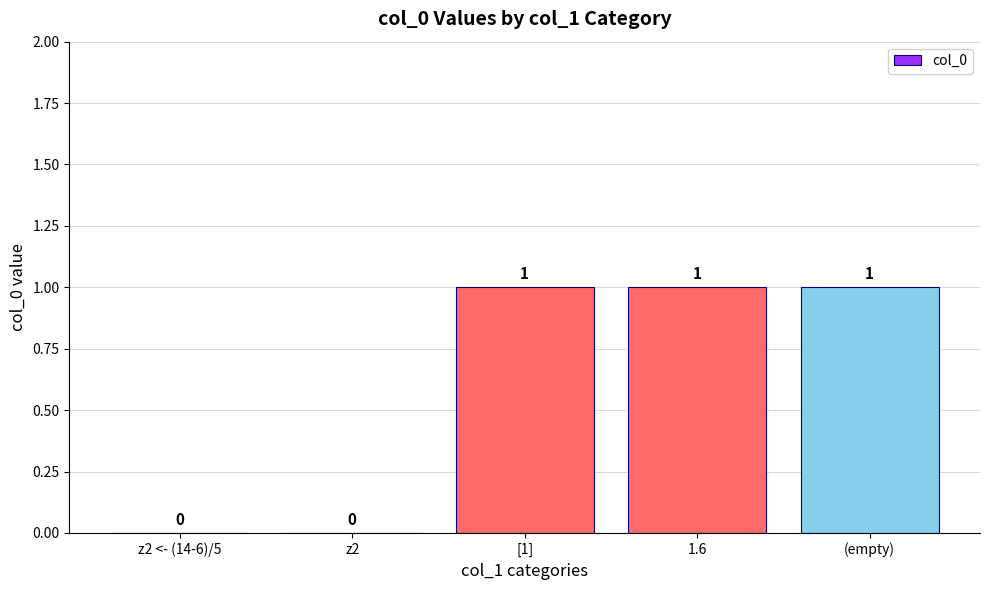

Reading right to left, transcribe all the data shown in this chart.

(empty)=1	1.6=1	[1]=1	z2=0	z2 <- (14-6)/5=0